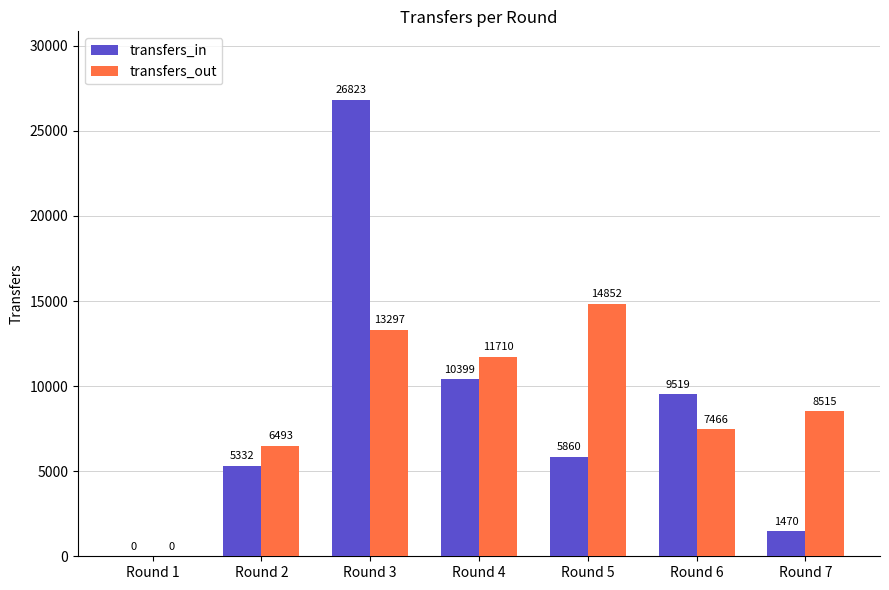

Count the number of categories in the chart.

7